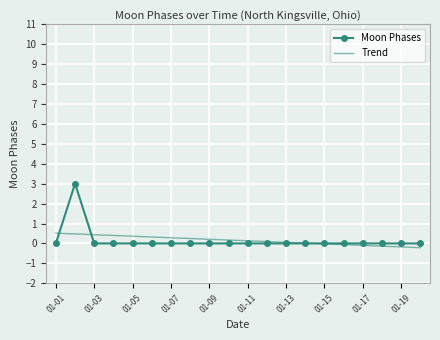

What is the maximum value for Trend?

0.5